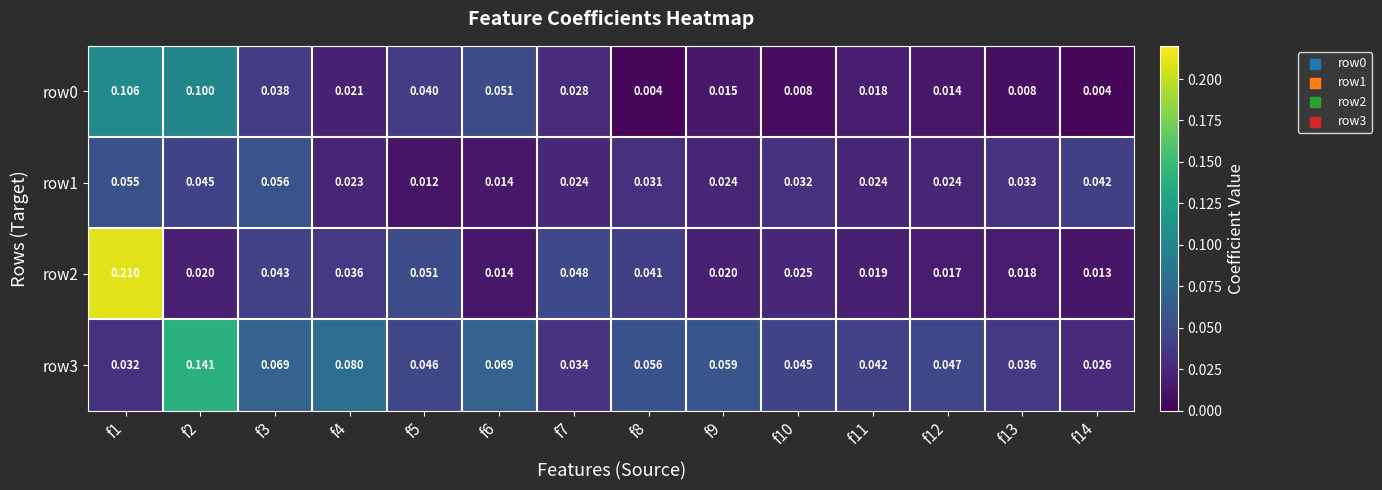

Is the value of row3 at f2 greater than the value of row0 at f2?

Yes